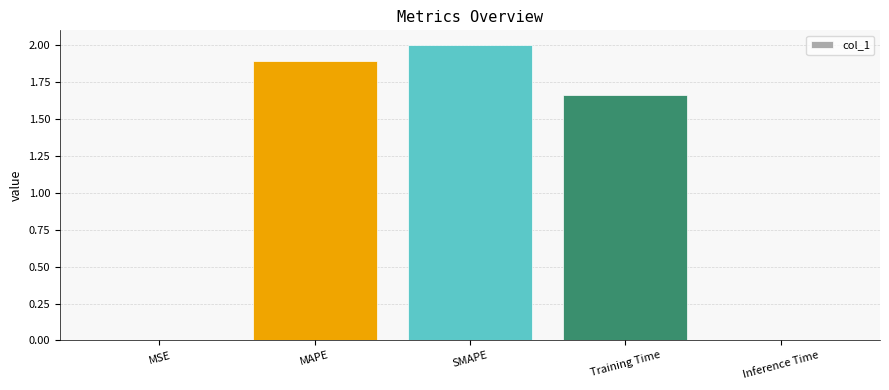

What is the change in value from MAPE to SMAPE?

+0.1